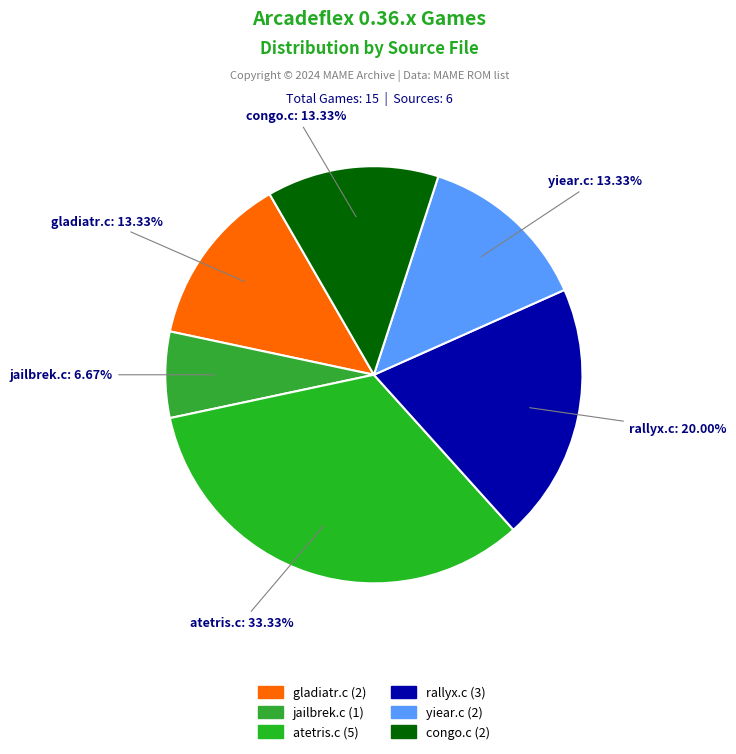

What percentage is the jailbrek.c slice, to the nearest percent?

7%